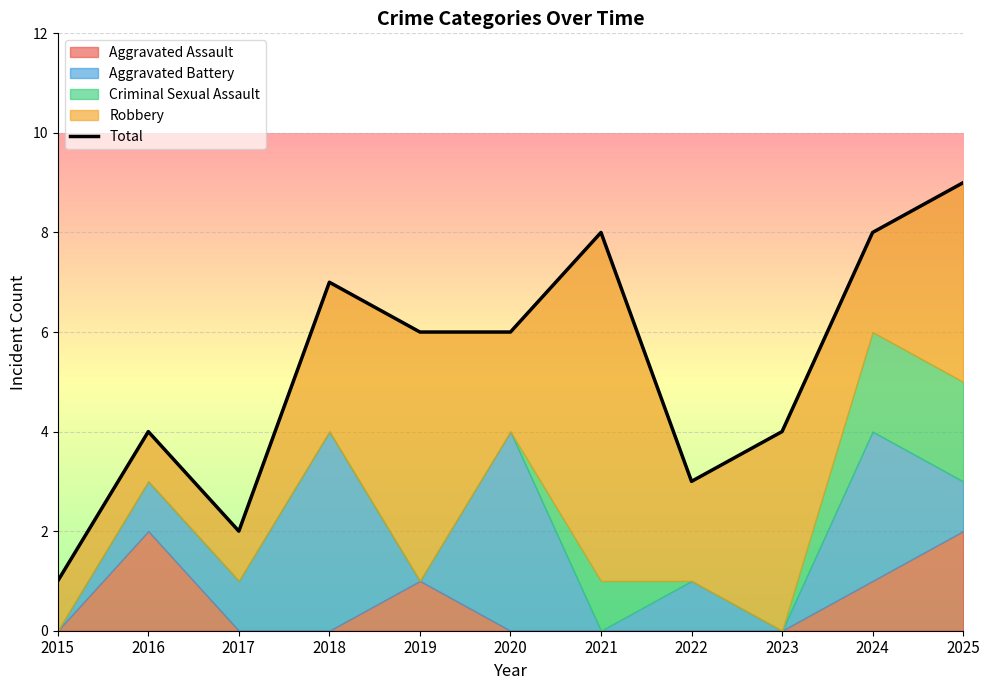

At which category does the chart reach its peak across all series?

2025